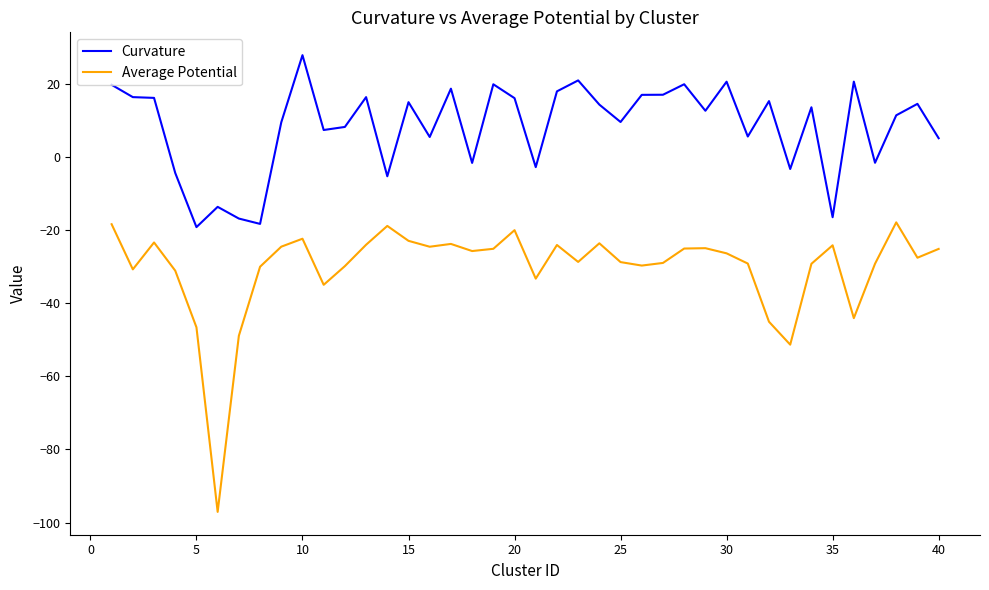

True or false: Average Potential and Curvature intersect in this chart.

False